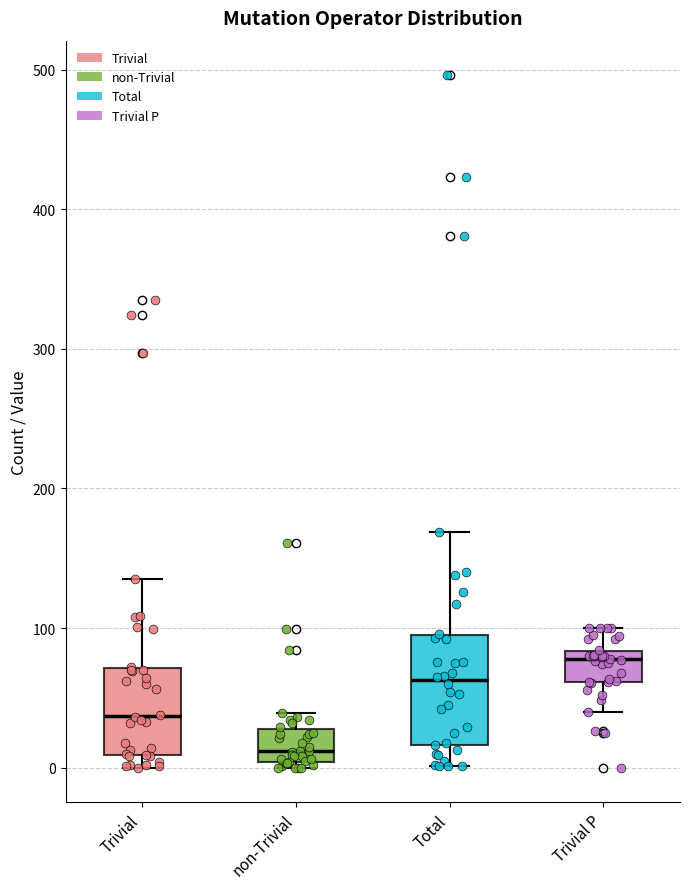

Reading left to right, read every box against the y-axis: the position of its median line, the range the box covers, and the ends of its whiskers. The values are not printed on the chart, so give them approximately, as read against the axis.

Trivial: median 40, box 10 to 70, whiskers 0 to 140
non-Trivial: median 10, box 0 to 30, whiskers 0 (just below the box's lower edge) to 40
Total: median 60, box 20 to 100, whiskers 0 to 170
Trivial P: median 80 (just below the box's upper edge), box 60 to 80, whiskers 40 to 100